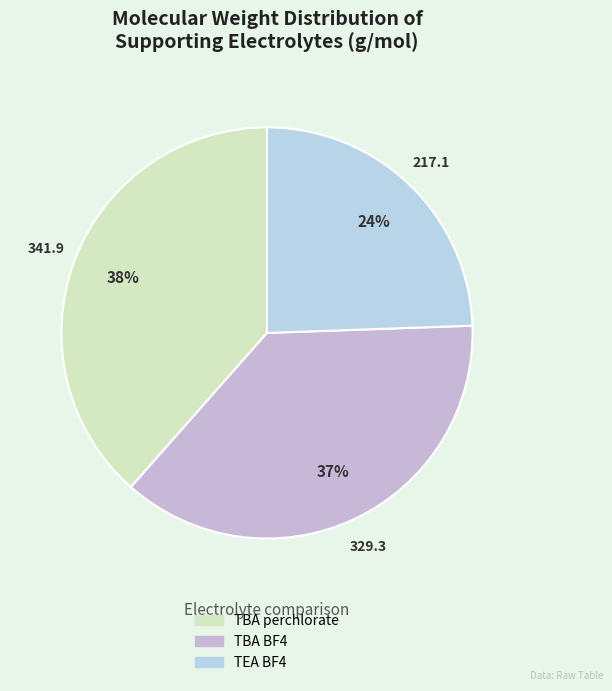

To the nearest percent, what is the combined percentage of TEA BF4 and TBA perchlorate?

63%